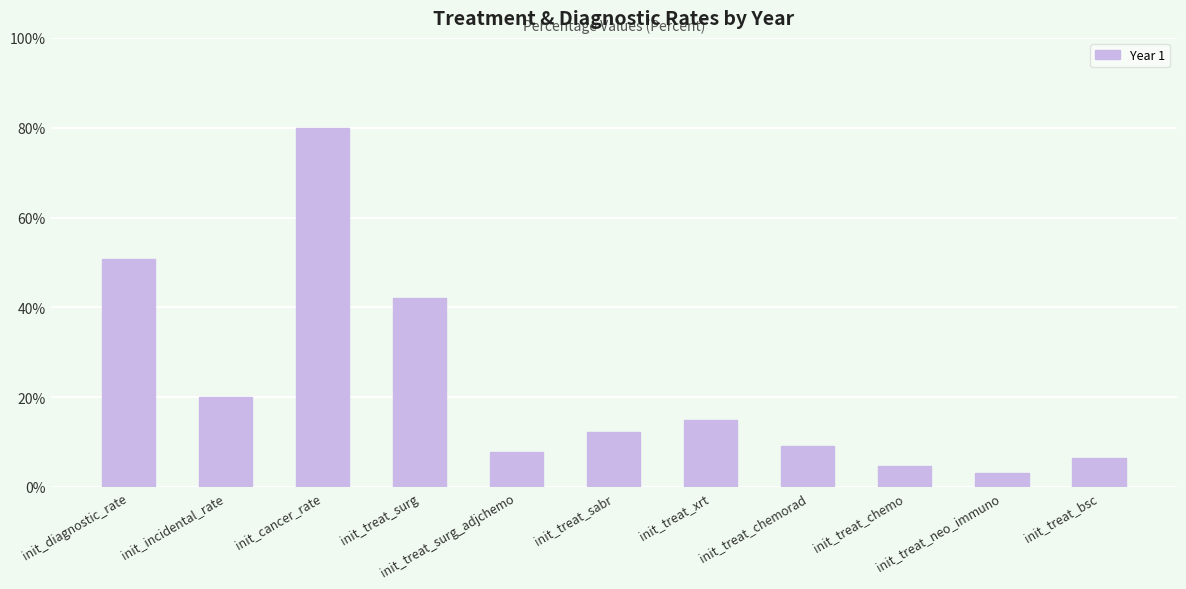

List the labels in order of value, smallest first.

init_treat_neo_immuno, init_treat_chemo, init_treat_bsc, init_treat_surg_adjchemo, init_treat_chemorad, init_treat_sabr, init_treat_xrt, init_incidental_rate, init_treat_surg, init_diagnostic_rate, init_cancer_rate